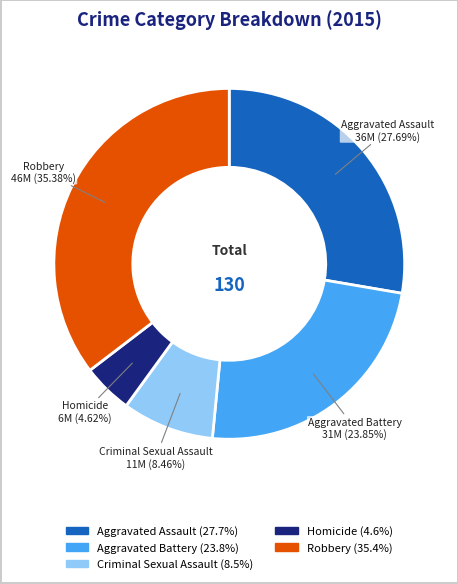

Does any single category account for the majority?

No